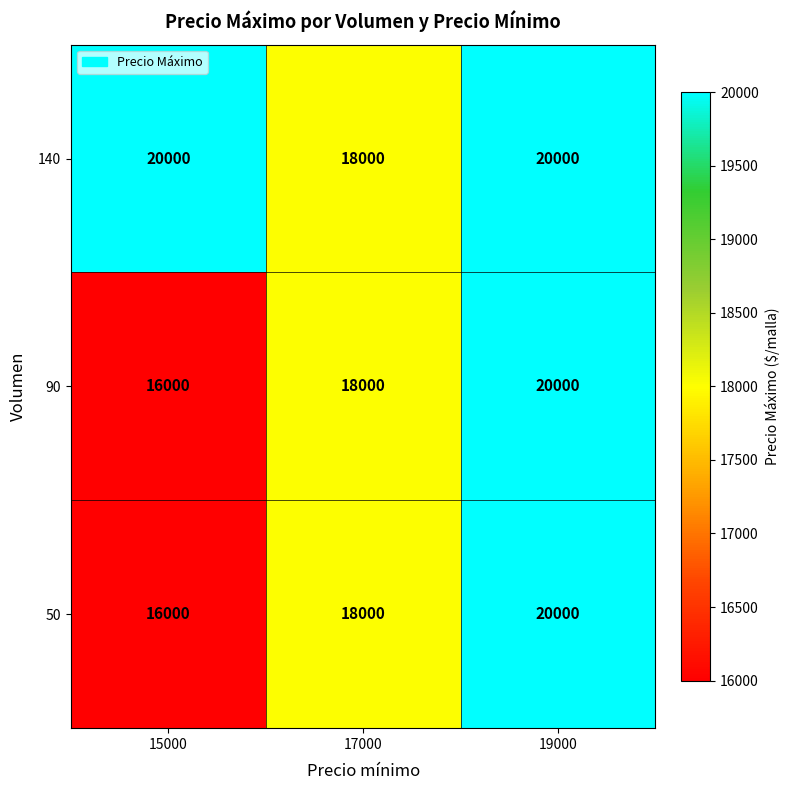

What is the approximate value of 50 at 15000, to the nearest 10?

16000